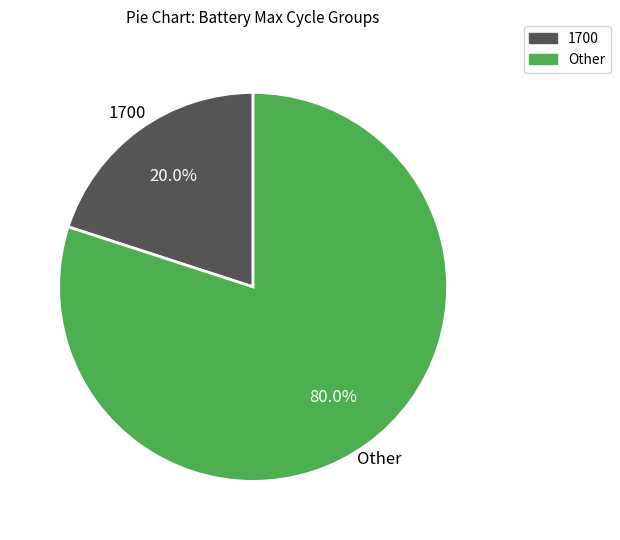

Rank the categories by value from highest to lowest.

Other, 1700